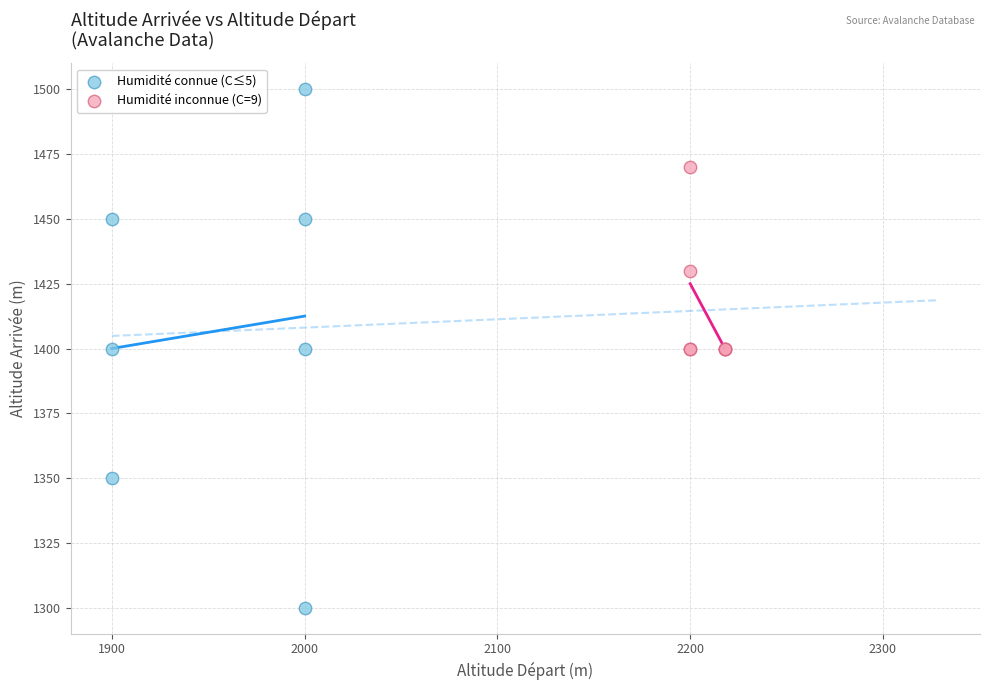

Which series has the largest Y range (max minus min)?

Humidité connue (C≤5)